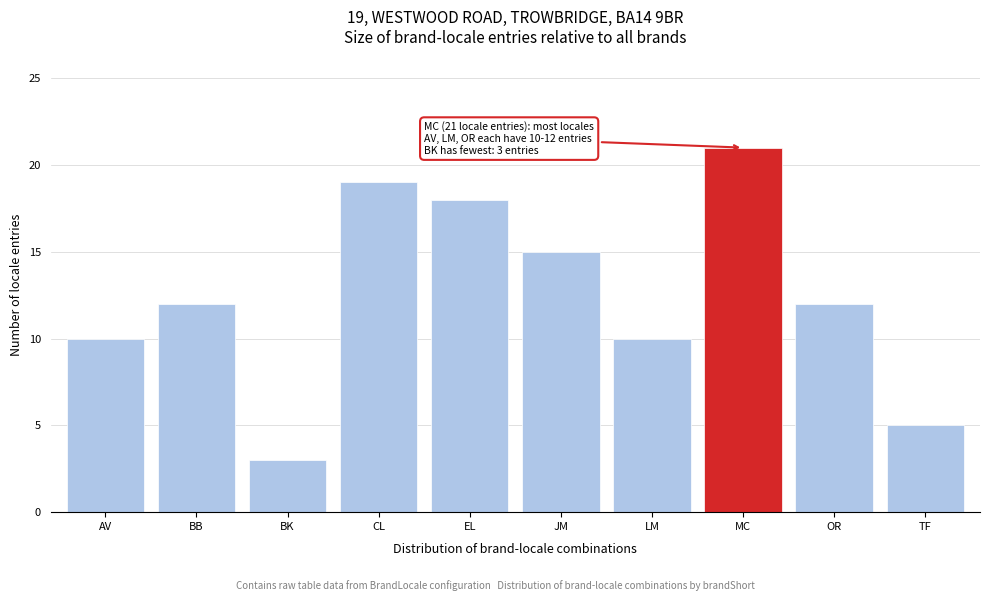

Reading left to right, transcribe all the data shown in this chart.

AV=10	BB=12	BK=3	CL=19	EL=18	JM=15	LM=10	MC=21	OR=12	TF=5